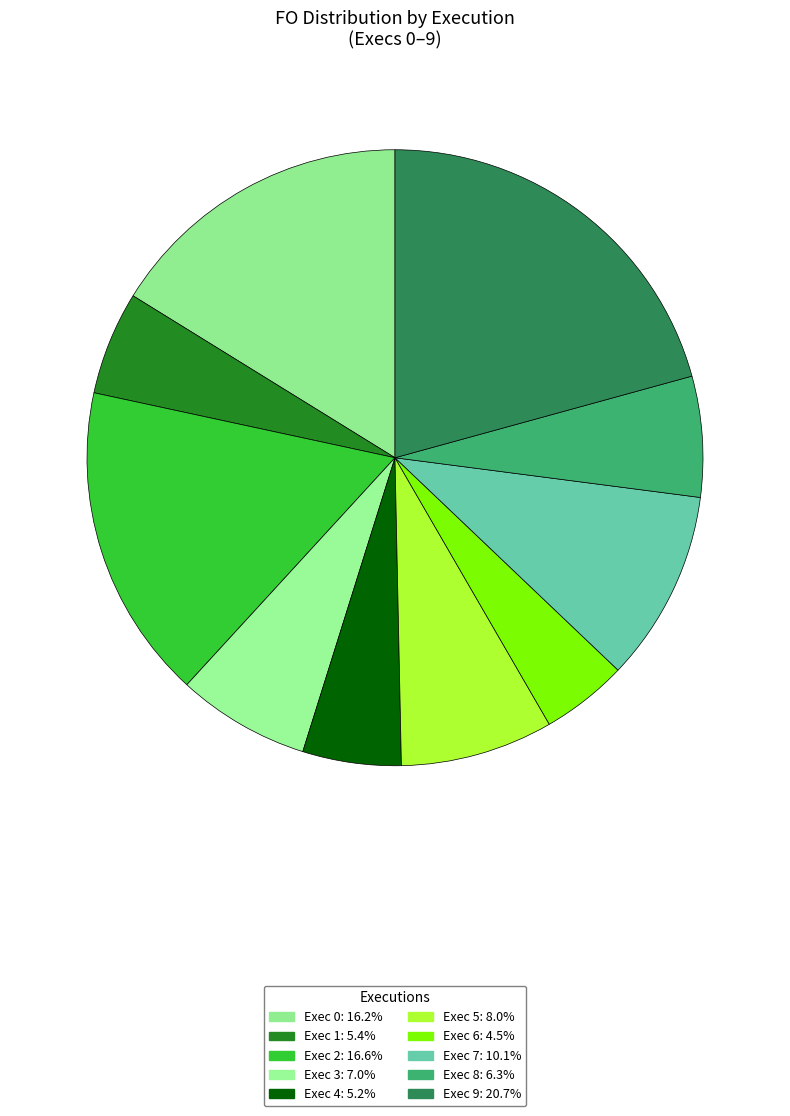

How many segments does this pie chart have?

10